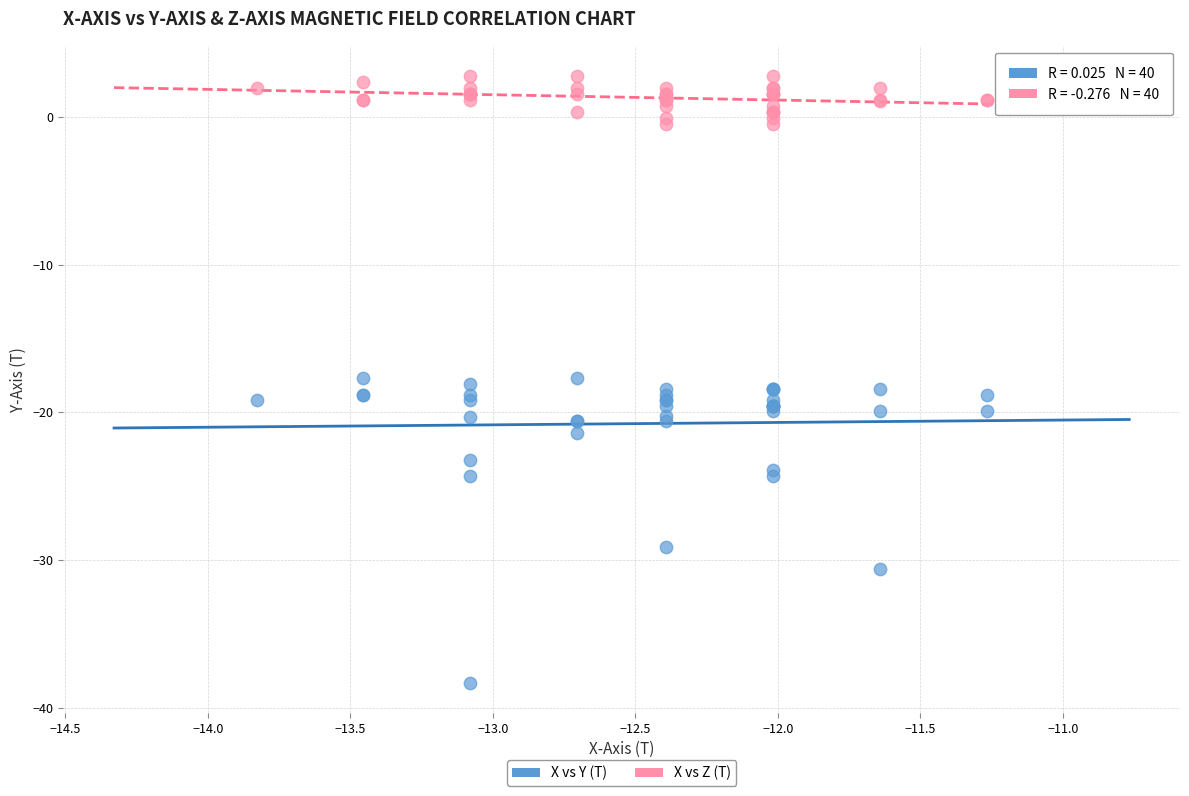

Which series reaches the maximum Y coordinate?

X vs Z (T)